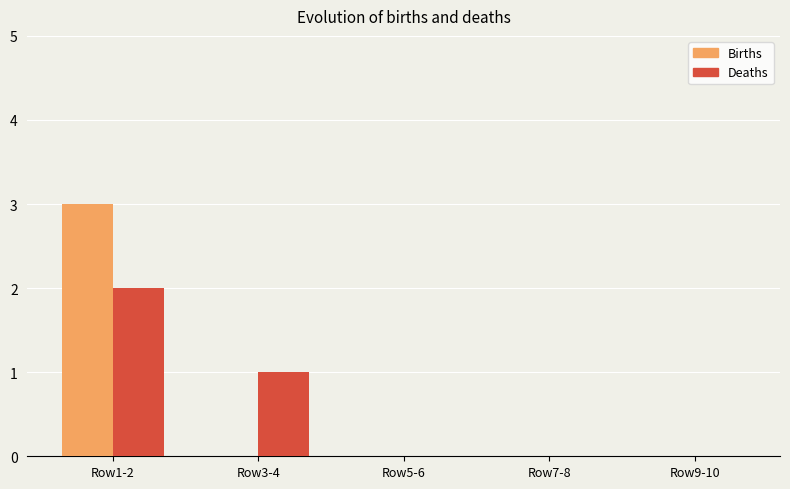

What is the total value across all series at Row1-2?

5